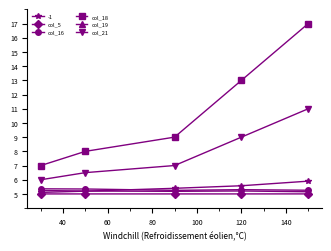

Rank the series by their maximum value, from highest to lowest.

col_18, col_21, -1, col_16, col_19, col_5